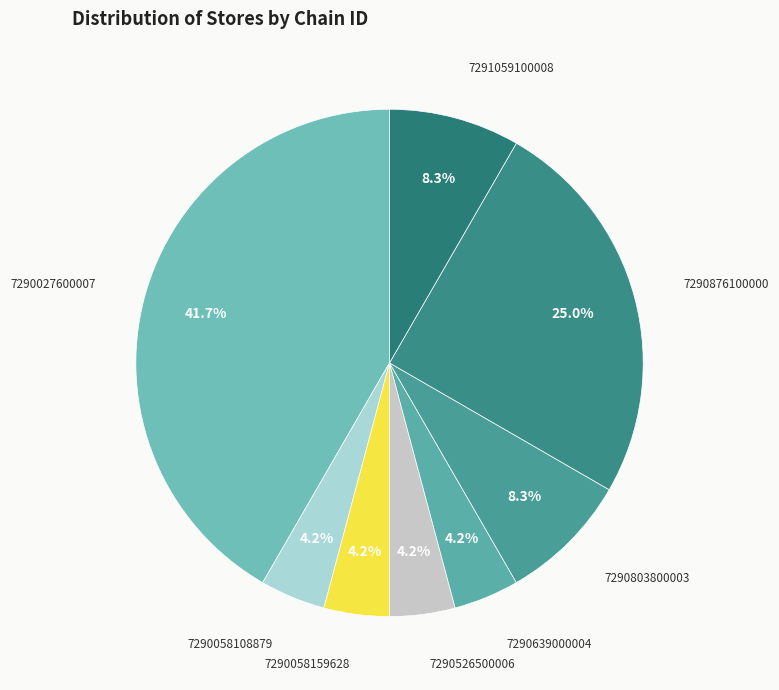

What is the ratio of the value at 7290876100000 to the value at 7290058159628?

6.0